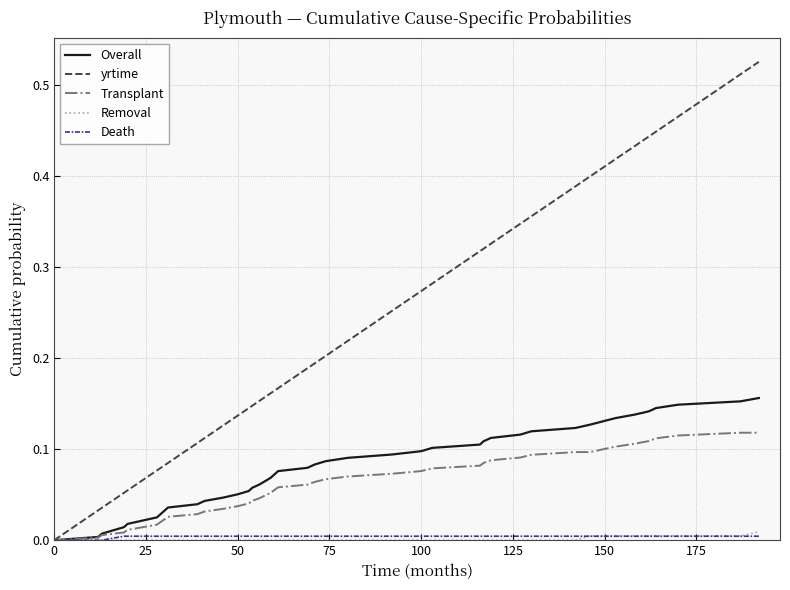

Which series has the widest spread of values?

yrtime